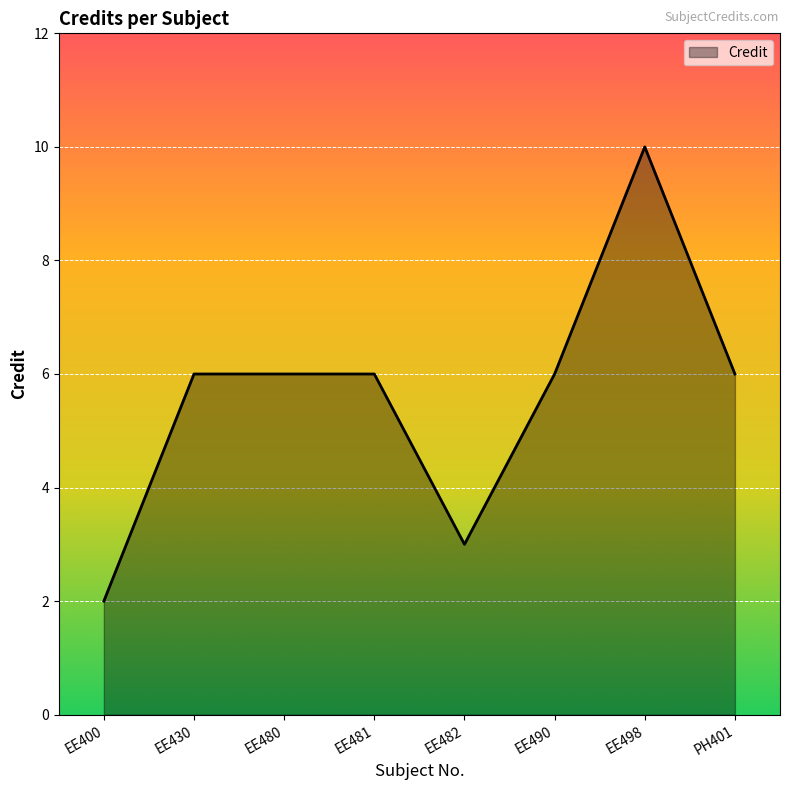

What position from the right is EE400?

8